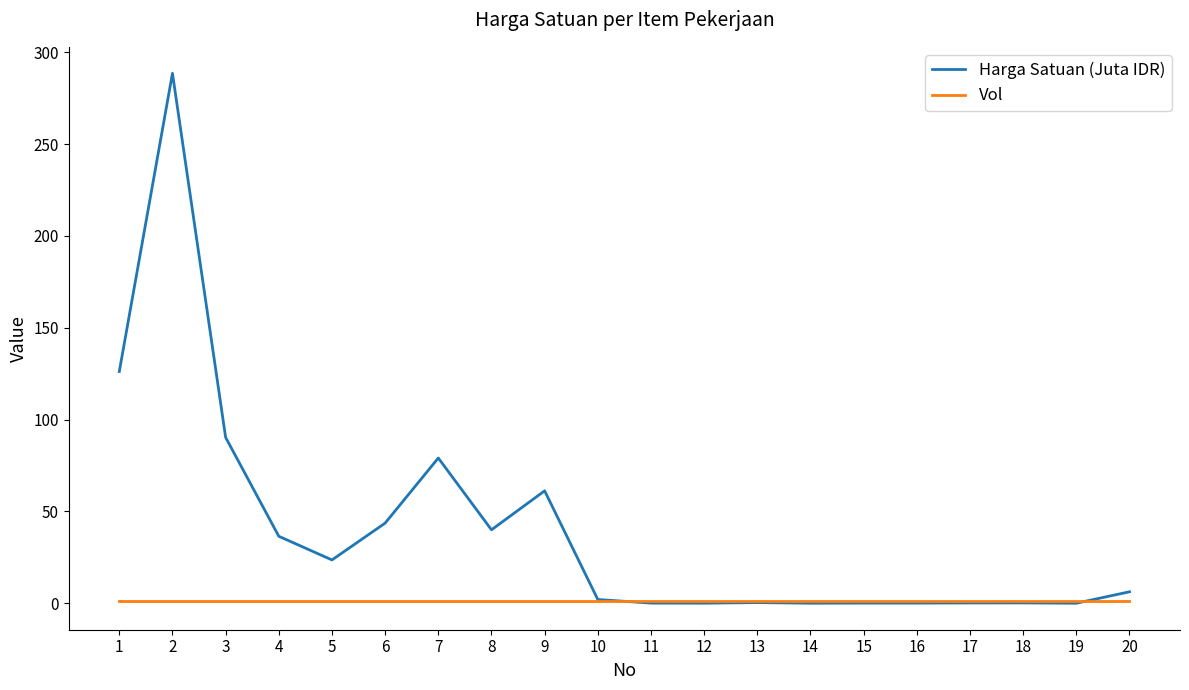

Which series has the widest spread of values?

Harga Satuan (Juta IDR)